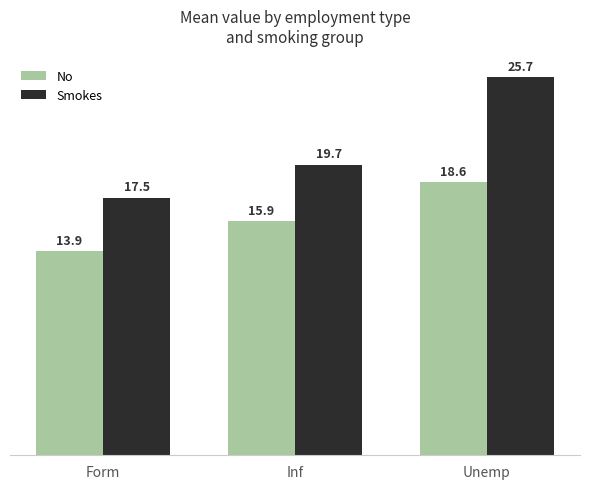

The No series shows 20.0 at Form. True or false?

False